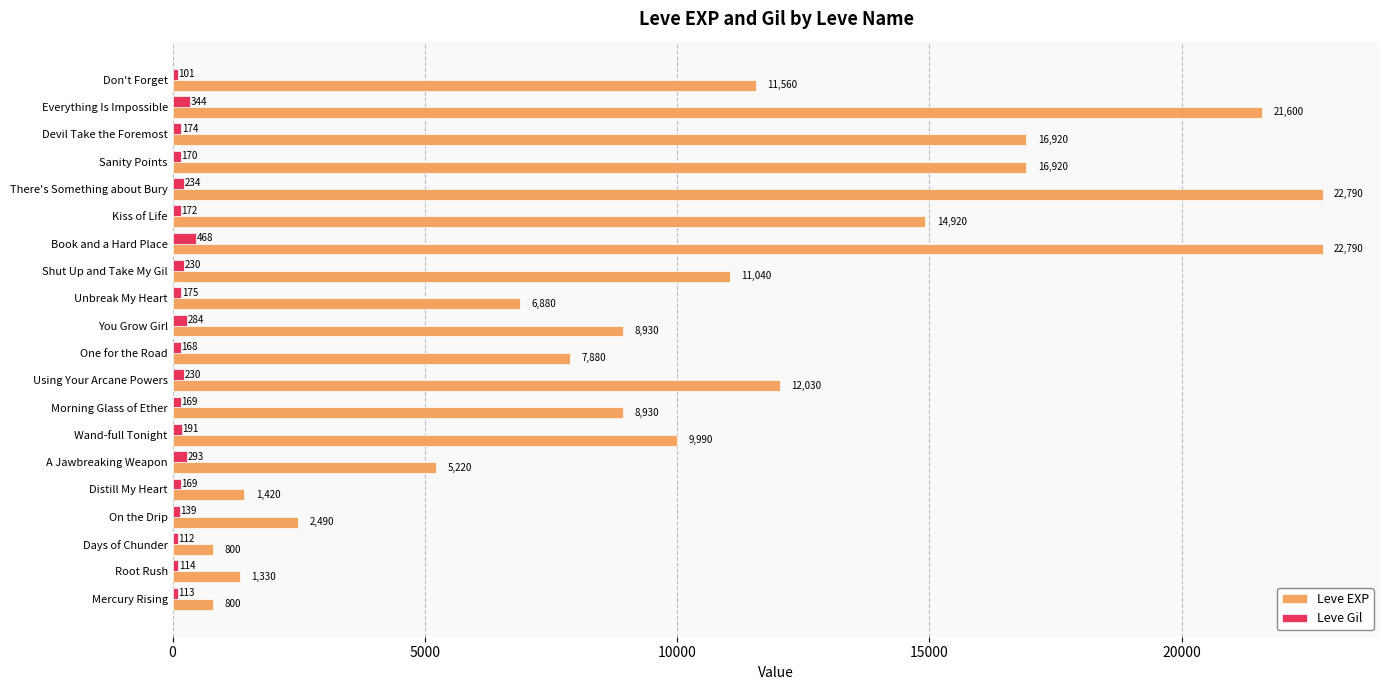

What are all the series names shown in the legend?

Leve EXP, Leve Gil